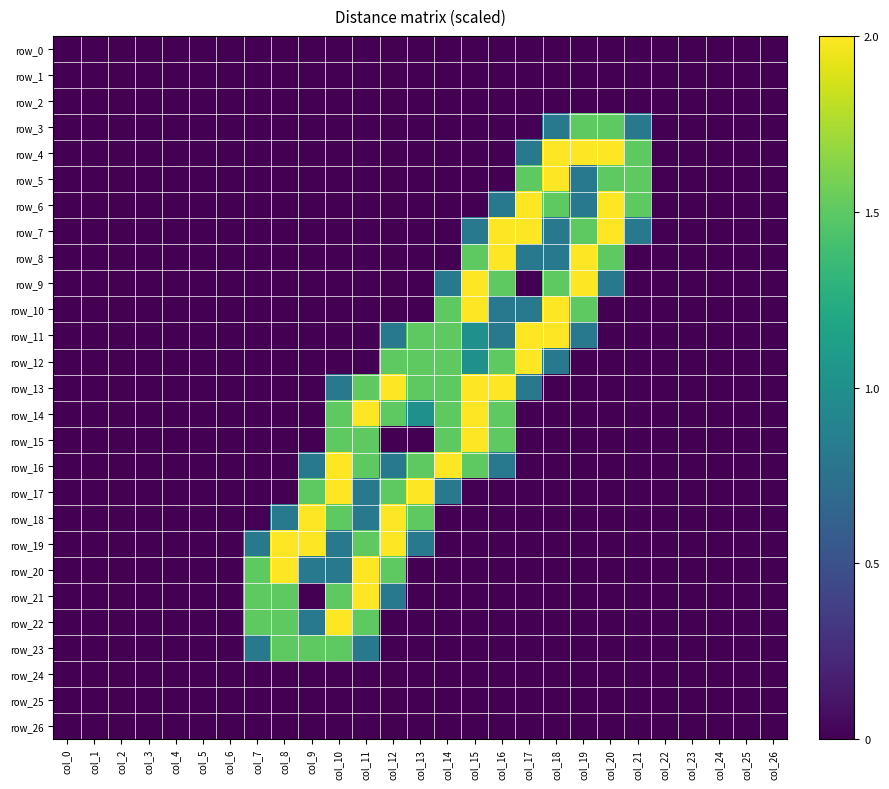

Reading right to left, extract all data points from this chart.

row_0: 0.0	0.0	0.0	0.0	0.0	0.0	0.0	0.0	0.0	0.0	0.0	0.0	0.0	0.0	0.0	0.0	0.0	0.0	0.0	0.0	0.0	0.0	0.0	0.0	0.0	0.0	0.0
row_1: 0.0	0.0	0.0	0.0	0.0	0.0	0.0	0.0	0.0	0.0	0.0	0.0	0.0	0.0	0.0	0.0	0.0	0.0	0.0	0.0	0.0	0.0	0.0	0.0	0.0	0.0	0.0
row_2: 0.0	0.0	0.0	0.0	0.0	0.0	0.0	0.0	0.0	0.0	0.0	0.0	0.0	0.0	0.0	0.0	0.0	0.0	0.0	0.0	0.0	0.0	0.0	0.0	0.0	0.0	0.0
row_3: 0.0	0.0	0.0	0.0	0.0	0.8	1.5	1.5	0.8	0.0	0.0	0.0	0.0	0.0	0.0	0.0	0.0	0.0	0.0	0.0	0.0	0.0	0.0	0.0	0.0	0.0	0.0
row_4: 0.0	0.0	0.0	0.0	0.0	1.5	2.0	2.0	2.0	0.8	0.0	0.0	0.0	0.0	0.0	0.0	0.0	0.0	0.0	0.0	0.0	0.0	0.0	0.0	0.0	0.0	0.0
row_5: 0.0	0.0	0.0	0.0	0.0	1.5	1.5	0.8	2.0	1.5	0.0	0.0	0.0	0.0	0.0	0.0	0.0	0.0	0.0	0.0	0.0	0.0	0.0	0.0	0.0	0.0	0.0
row_6: 0.0	0.0	0.0	0.0	0.0	1.5	2.0	0.8	1.5	2.0	0.8	0.0	0.0	0.0	0.0	0.0	0.0	0.0	0.0	0.0	0.0	0.0	0.0	0.0	0.0	0.0	0.0
row_7: 0.0	0.0	0.0	0.0	0.0	0.8	2.0	1.5	0.8	2.0	2.0	0.8	0.0	0.0	0.0	0.0	0.0	0.0	0.0	0.0	0.0	0.0	0.0	0.0	0.0	0.0	0.0
row_8: 0.0	0.0	0.0	0.0	0.0	0.0	1.5	2.0	0.8	0.8	2.0	1.5	0.0	0.0	0.0	0.0	0.0	0.0	0.0	0.0	0.0	0.0	0.0	0.0	0.0	0.0	0.0
row_9: 0.0	0.0	0.0	0.0	0.0	0.0	0.8	2.0	1.5	0.0	1.5	2.0	0.8	0.0	0.0	0.0	0.0	0.0	0.0	0.0	0.0	0.0	0.0	0.0	0.0	0.0	0.0
row_10: 0.0	0.0	0.0	0.0	0.0	0.0	0.0	1.5	2.0	0.8	0.8	2.0	1.5	0.0	0.0	0.0	0.0	0.0	0.0	0.0	0.0	0.0	0.0	0.0	0.0	0.0	0.0
row_11: 0.0	0.0	0.0	0.0	0.0	0.0	0.0	0.8	2.0	2.0	0.8	1.0	1.5	1.5	0.8	0.0	0.0	0.0	0.0	0.0	0.0	0.0	0.0	0.0	0.0	0.0	0.0
row_12: 0.0	0.0	0.0	0.0	0.0	0.0	0.0	0.0	0.8	2.0	1.5	1.0	1.5	1.5	1.5	0.0	0.0	0.0	0.0	0.0	0.0	0.0	0.0	0.0	0.0	0.0	0.0
row_13: 0.0	0.0	0.0	0.0	0.0	0.0	0.0	0.0	0.0	0.8	2.0	2.0	1.5	1.5	2.0	1.5	0.8	0.0	0.0	0.0	0.0	0.0	0.0	0.0	0.0	0.0	0.0
row_14: 0.0	0.0	0.0	0.0	0.0	0.0	0.0	0.0	0.0	0.0	1.5	2.0	1.5	1.0	1.5	2.0	1.5	0.0	0.0	0.0	0.0	0.0	0.0	0.0	0.0	0.0	0.0
row_15: 0.0	0.0	0.0	0.0	0.0	0.0	0.0	0.0	0.0	0.0	1.5	2.0	1.5	0.0	0.0	1.5	1.5	0.0	0.0	0.0	0.0	0.0	0.0	0.0	0.0	0.0	0.0
row_16: 0.0	0.0	0.0	0.0	0.0	0.0	0.0	0.0	0.0	0.0	0.8	1.5	2.0	1.5	0.8	1.5	2.0	0.8	0.0	0.0	0.0	0.0	0.0	0.0	0.0	0.0	0.0
row_17: 0.0	0.0	0.0	0.0	0.0	0.0	0.0	0.0	0.0	0.0	0.0	0.0	0.8	2.0	1.5	0.8	2.0	1.5	0.0	0.0	0.0	0.0	0.0	0.0	0.0	0.0	0.0
row_18: 0.0	0.0	0.0	0.0	0.0	0.0	0.0	0.0	0.0	0.0	0.0	0.0	0.0	1.5	2.0	0.8	1.5	2.0	0.8	0.0	0.0	0.0	0.0	0.0	0.0	0.0	0.0
row_19: 0.0	0.0	0.0	0.0	0.0	0.0	0.0	0.0	0.0	0.0	0.0	0.0	0.0	0.8	2.0	1.5	0.8	2.0	2.0	0.8	0.0	0.0	0.0	0.0	0.0	0.0	0.0
row_20: 0.0	0.0	0.0	0.0	0.0	0.0	0.0	0.0	0.0	0.0	0.0	0.0	0.0	0.0	1.5	2.0	0.8	0.8	2.0	1.5	0.0	0.0	0.0	0.0	0.0	0.0	0.0
row_21: 0.0	0.0	0.0	0.0	0.0	0.0	0.0	0.0	0.0	0.0	0.0	0.0	0.0	0.0	0.8	2.0	1.5	0.0	1.5	1.5	0.0	0.0	0.0	0.0	0.0	0.0	0.0
row_22: 0.0	0.0	0.0	0.0	0.0	0.0	0.0	0.0	0.0	0.0	0.0	0.0	0.0	0.0	0.0	1.5	2.0	0.8	1.5	1.5	0.0	0.0	0.0	0.0	0.0	0.0	0.0
row_23: 0.0	0.0	0.0	0.0	0.0	0.0	0.0	0.0	0.0	0.0	0.0	0.0	0.0	0.0	0.0	0.8	1.5	1.5	1.5	0.8	0.0	0.0	0.0	0.0	0.0	0.0	0.0
row_24: 0.0	0.0	0.0	0.0	0.0	0.0	0.0	0.0	0.0	0.0	0.0	0.0	0.0	0.0	0.0	0.0	0.0	0.0	0.0	0.0	0.0	0.0	0.0	0.0	0.0	0.0	0.0
row_25: 0.0	0.0	0.0	0.0	0.0	0.0	0.0	0.0	0.0	0.0	0.0	0.0	0.0	0.0	0.0	0.0	0.0	0.0	0.0	0.0	0.0	0.0	0.0	0.0	0.0	0.0	0.0
row_26: 0.0	0.0	0.0	0.0	0.0	0.0	0.0	0.0	0.0	0.0	0.0	0.0	0.0	0.0	0.0	0.0	0.0	0.0	0.0	0.0	0.0	0.0	0.0	0.0	0.0	0.0	0.0